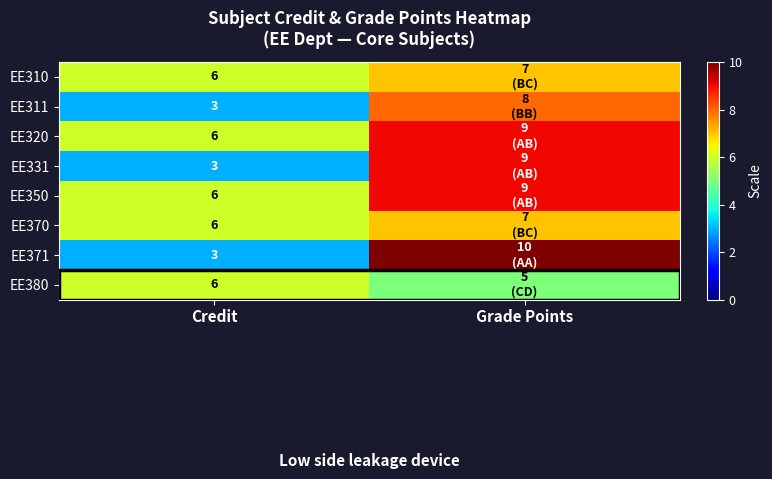

At how many categories does at least one series exceed 8?

1